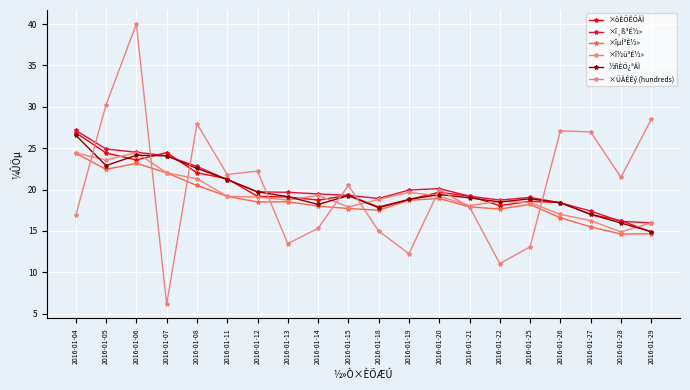

Where is ×îµÍ³É½» nearest to the value 19?

2016-01-20